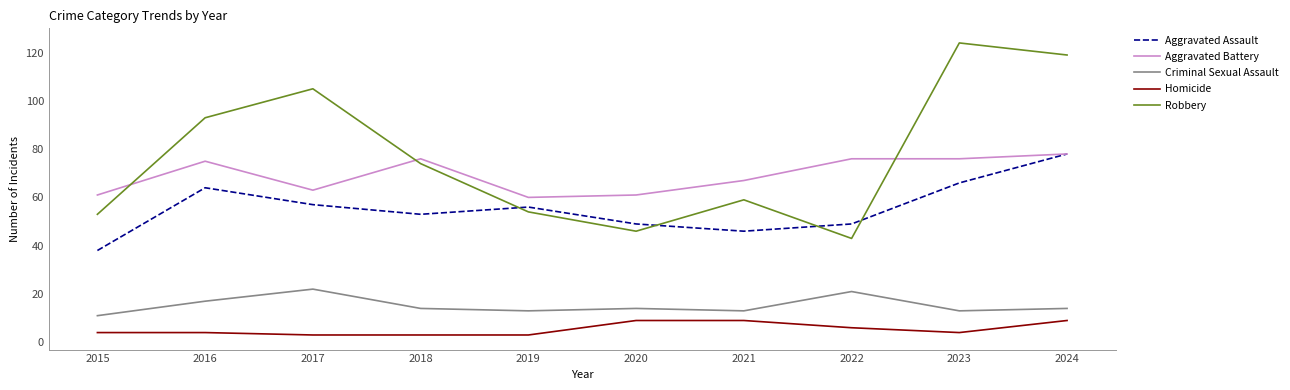

What is the difference between the highest and lowest values at 2019?

57